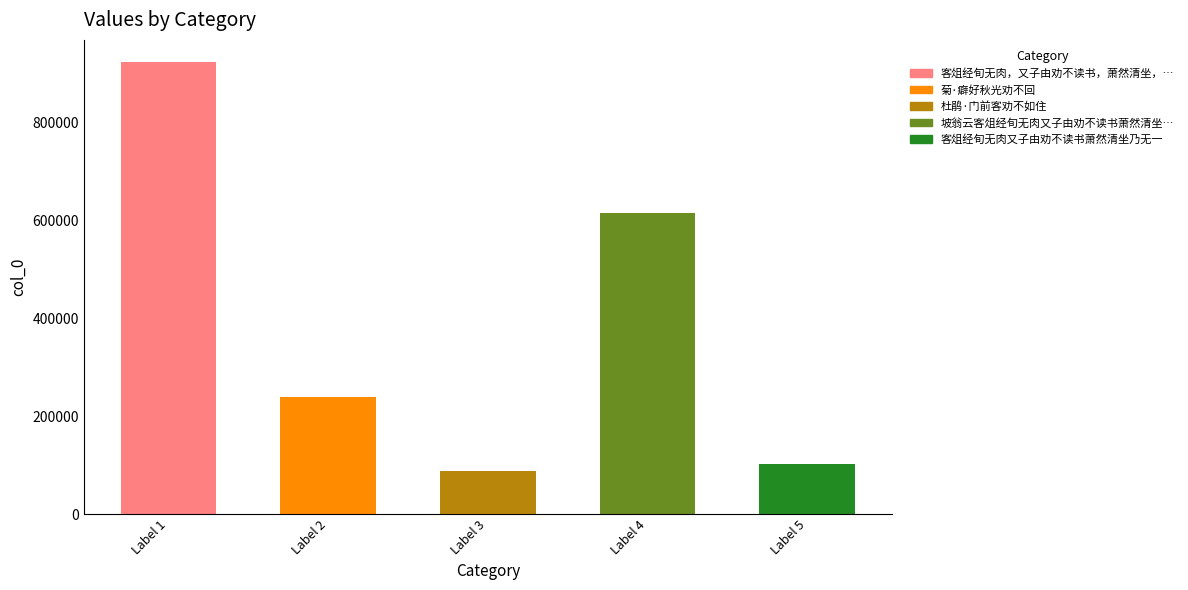

The chart shows a value of 168629 at 客俎经旬无肉又子由劝不读书萧然清坐乃无一. True or false?

False